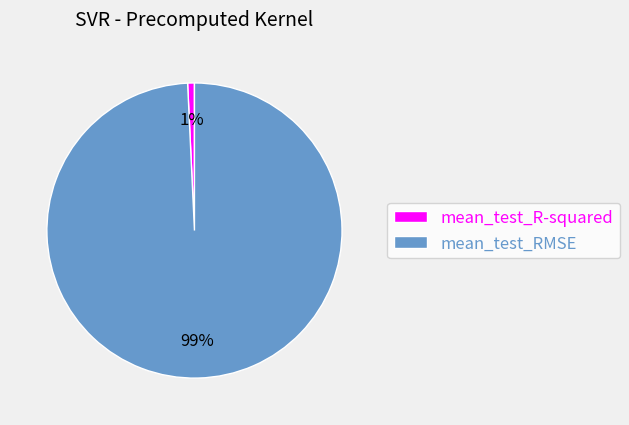

Which has a higher value, mean_test_R-squared or mean_test_RMSE?

mean_test_RMSE